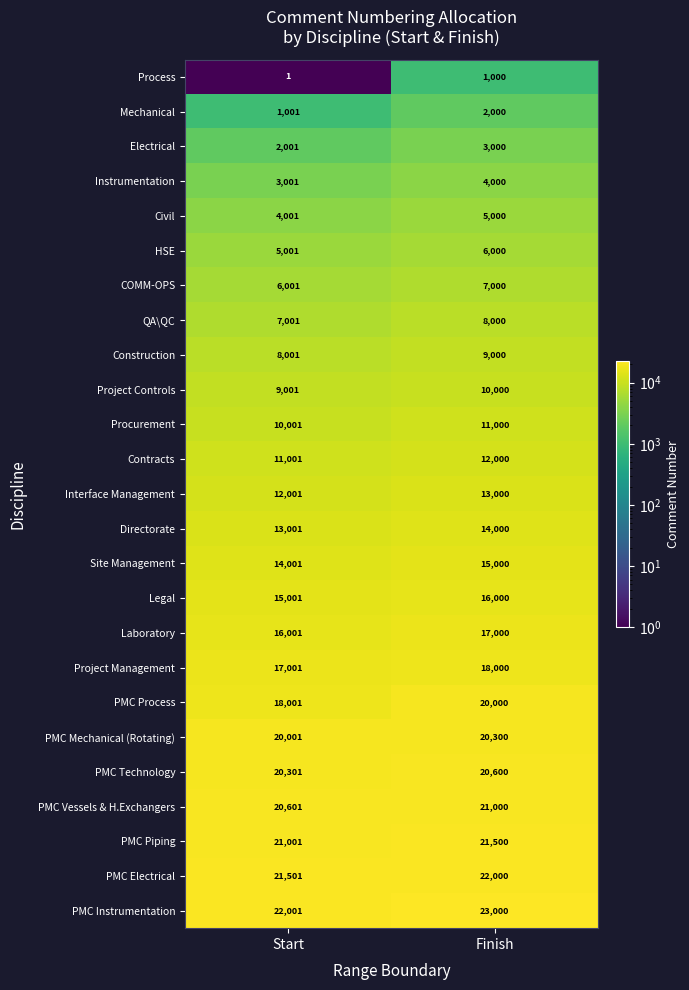

The Process series shows 1000 at Finish. True or false?

True